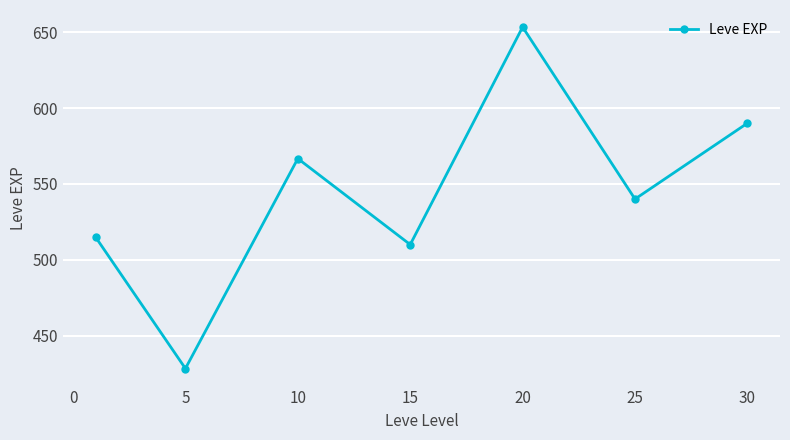

Reading left to right, what are all the values shown in this chart?

515.0	428.3	566.7	510.0	653.3	540.0	590.0